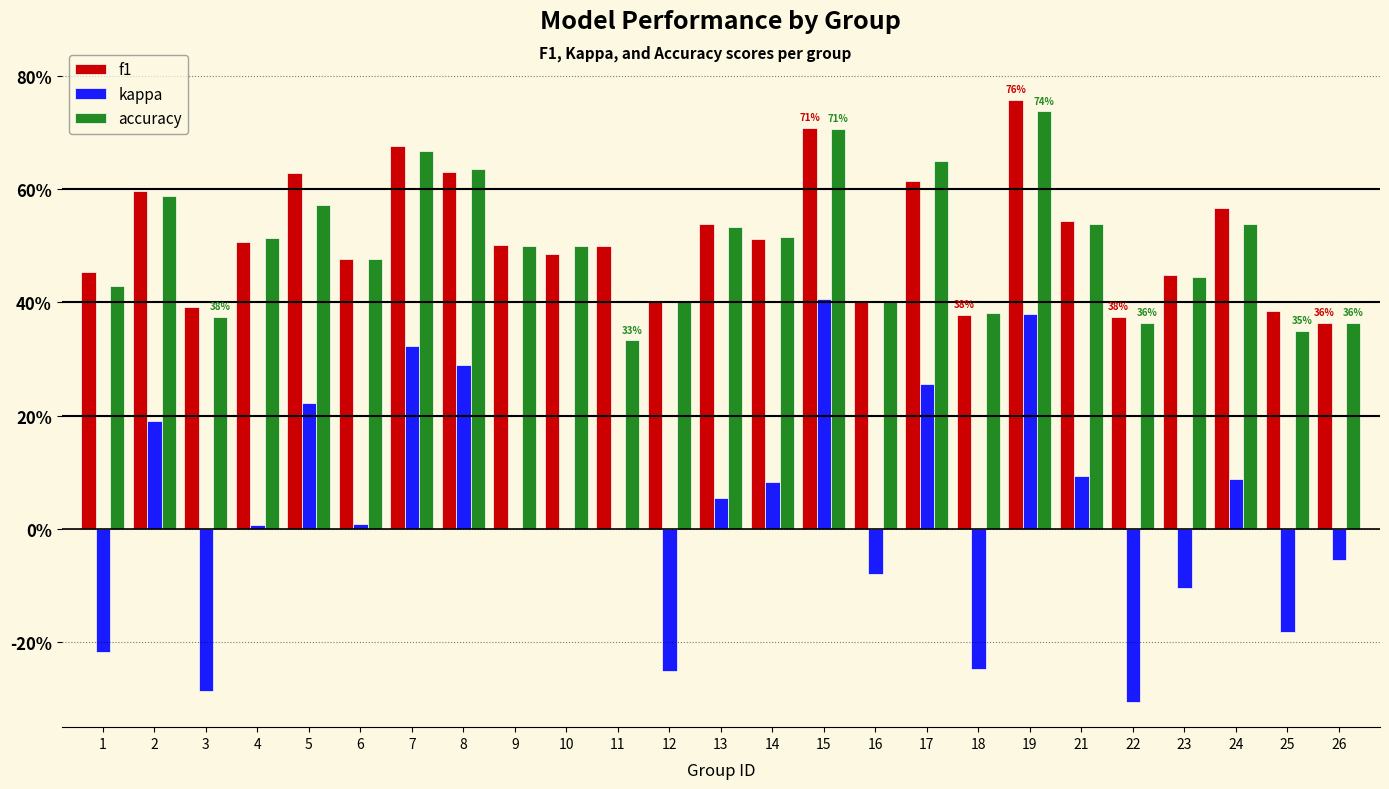

Reading right to left, extract all data points from this chart.

f1: 0.4	0.4	0.6	0.4	0.4	0.5	0.8	0.4	0.6	0.4	0.7	0.5	0.5	0.4	0.5	0.5	0.5	0.6	0.7	0.5	0.6	0.5	0.4	0.6	0.5
kappa: -0.1	-0.2	0.1	-0.1	-0.3	0.1	0.4	-0.2	0.3	-0.1	0.4	0.1	0.1	-0.2	0.0	0.0	0.0	0.3	0.3	0.0	0.2	0.0	-0.3	0.2	-0.2
accuracy: 0.4	0.3	0.5	0.4	0.4	0.5	0.7	0.4	0.7	0.4	0.7	0.5	0.5	0.4	0.3	0.5	0.5	0.6	0.7	0.5	0.6	0.5	0.4	0.6	0.4